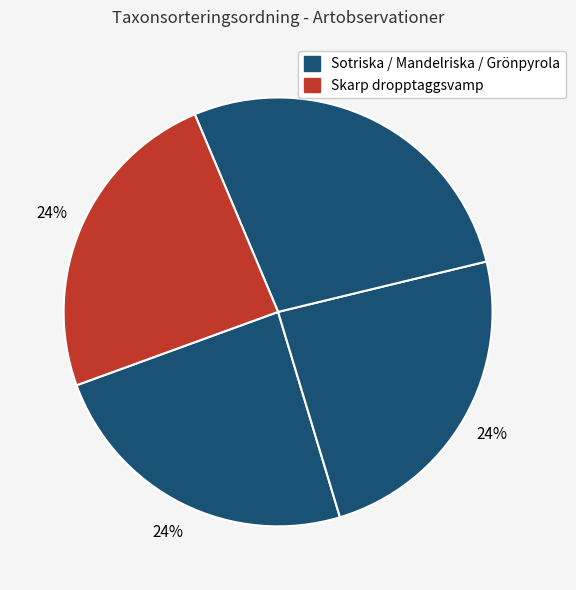

How many slices are in this pie chart?

4